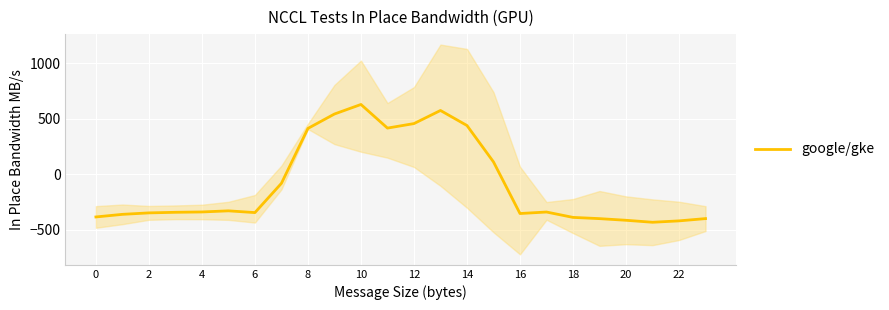

What is the difference between the maximum and minimum values?

1060.5